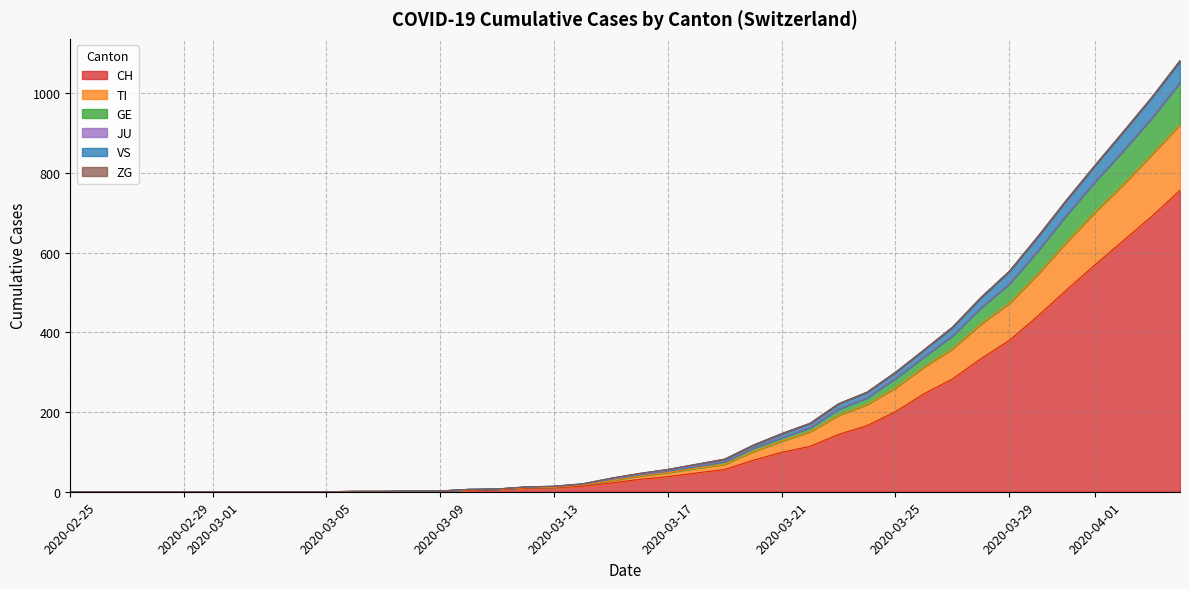

The value of CH at 2020-04-01 is 569. True or false?

True